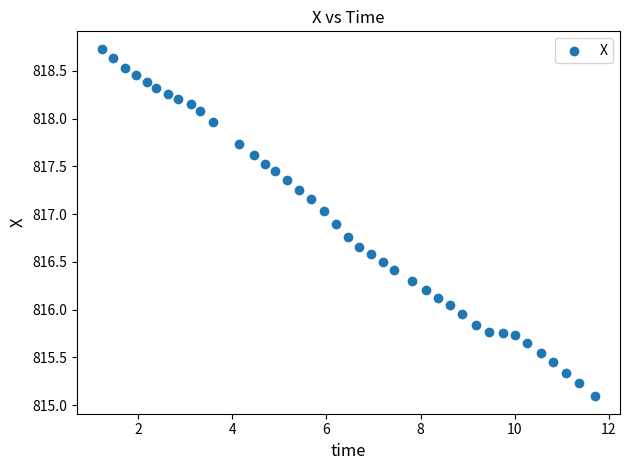

What is the range of Y values (max minus min)?

3.6